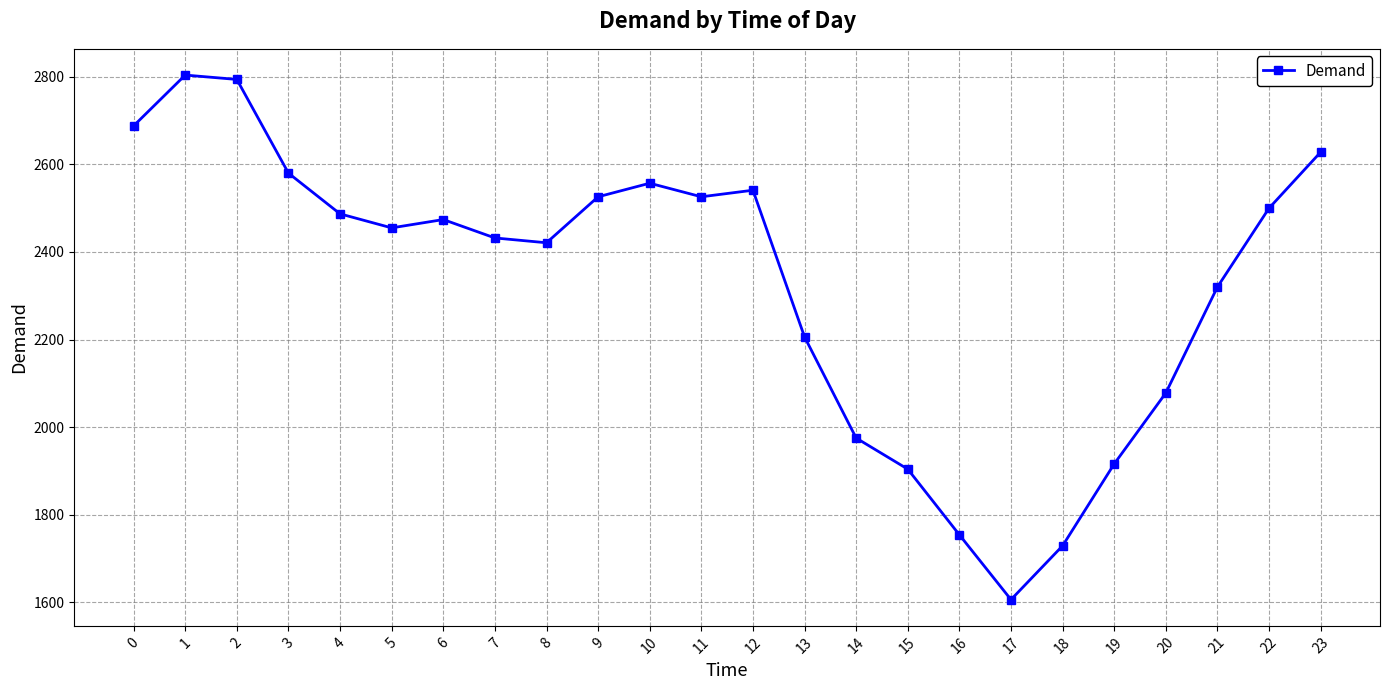

Reading left to right, extract all data points from this chart.

2688	2804	2794	2580	2487	2455	2474	2432	2421	2526	2557	2526	2541	2206	1975	1904	1754	1606	1729	1916	2078	2320	2500	2628